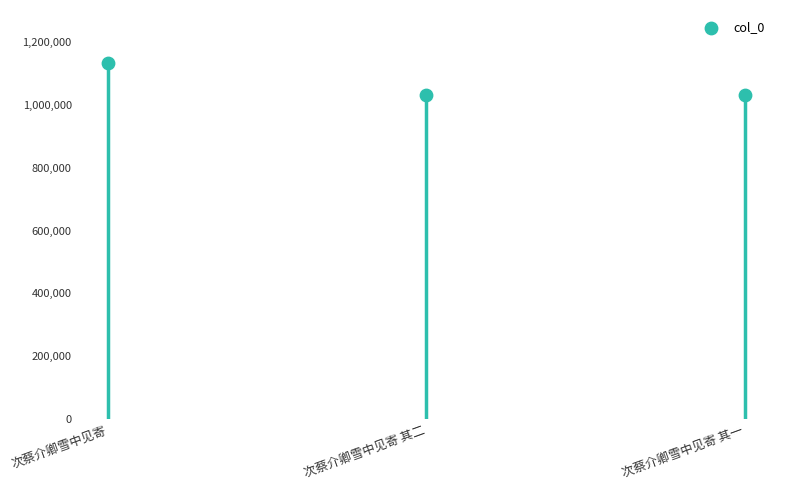

Between 次蔡介卿雪中见寄 and 次蔡介卿雪中见寄 其二, which is larger?

次蔡介卿雪中见寄